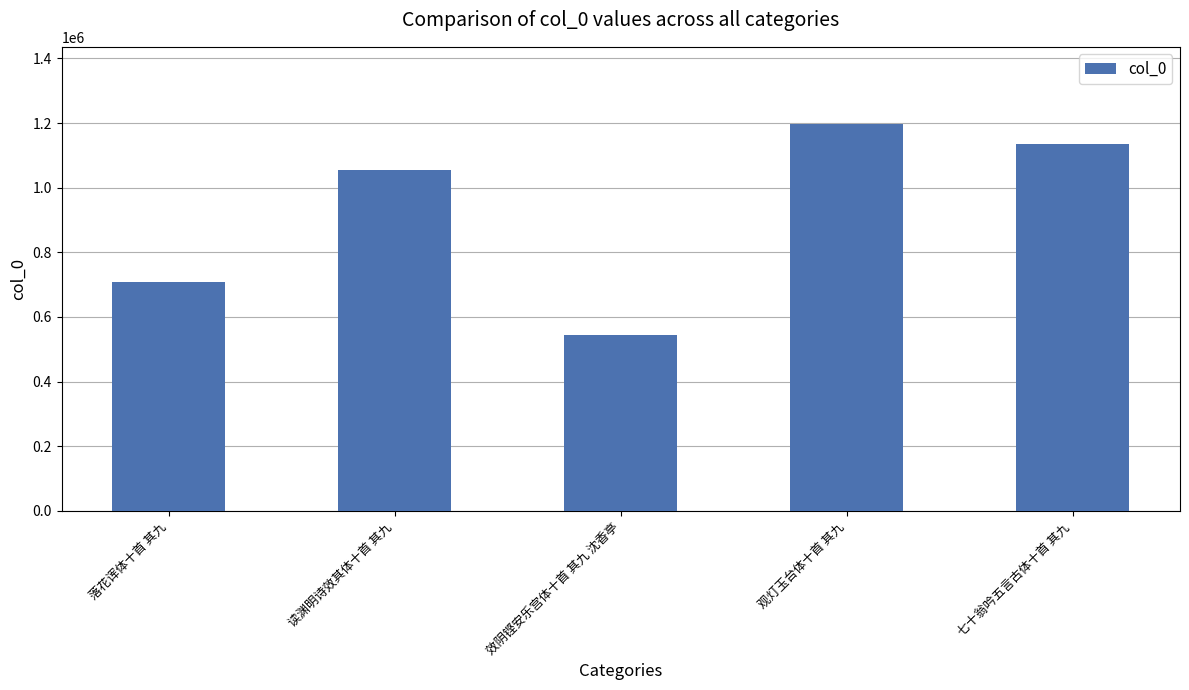

Which label corresponds to the largest value in the chart?

观灯玉台体十首 其九